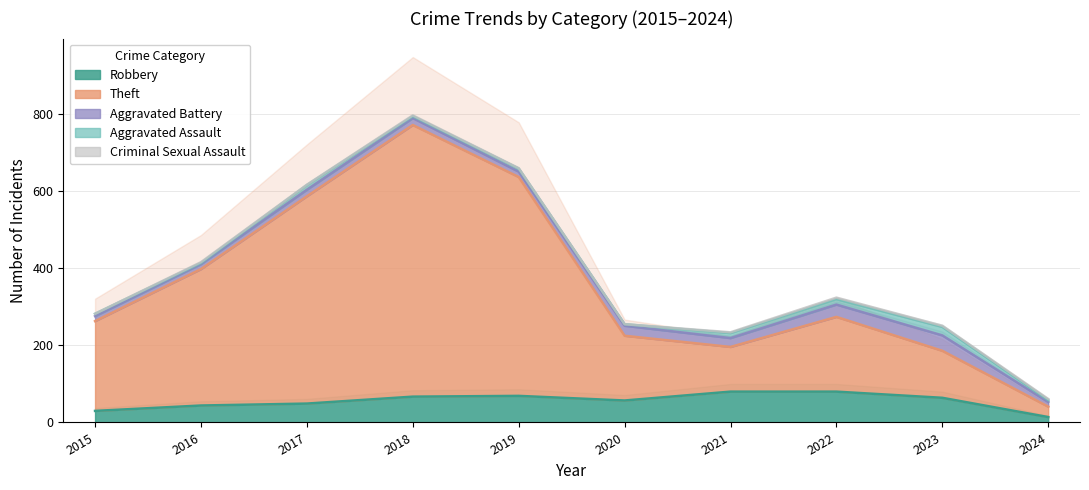

Where does the Robbery series first go above 64?

2018